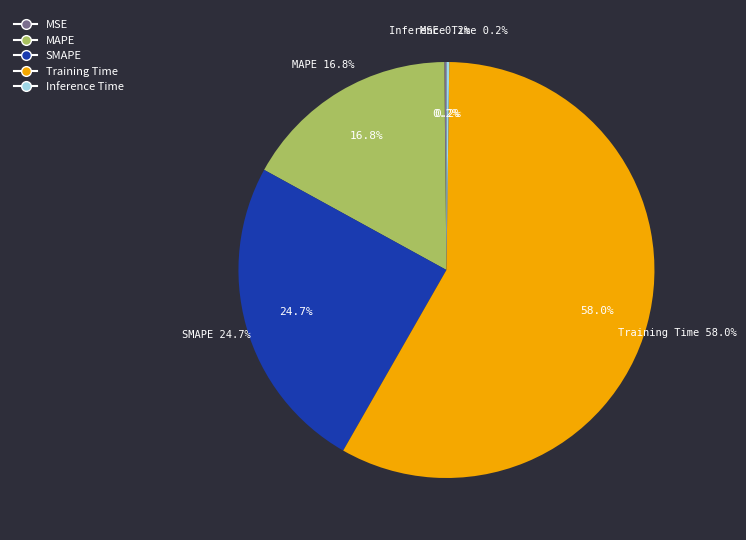

What portion of the pie excludes Inference Time?

99.8%